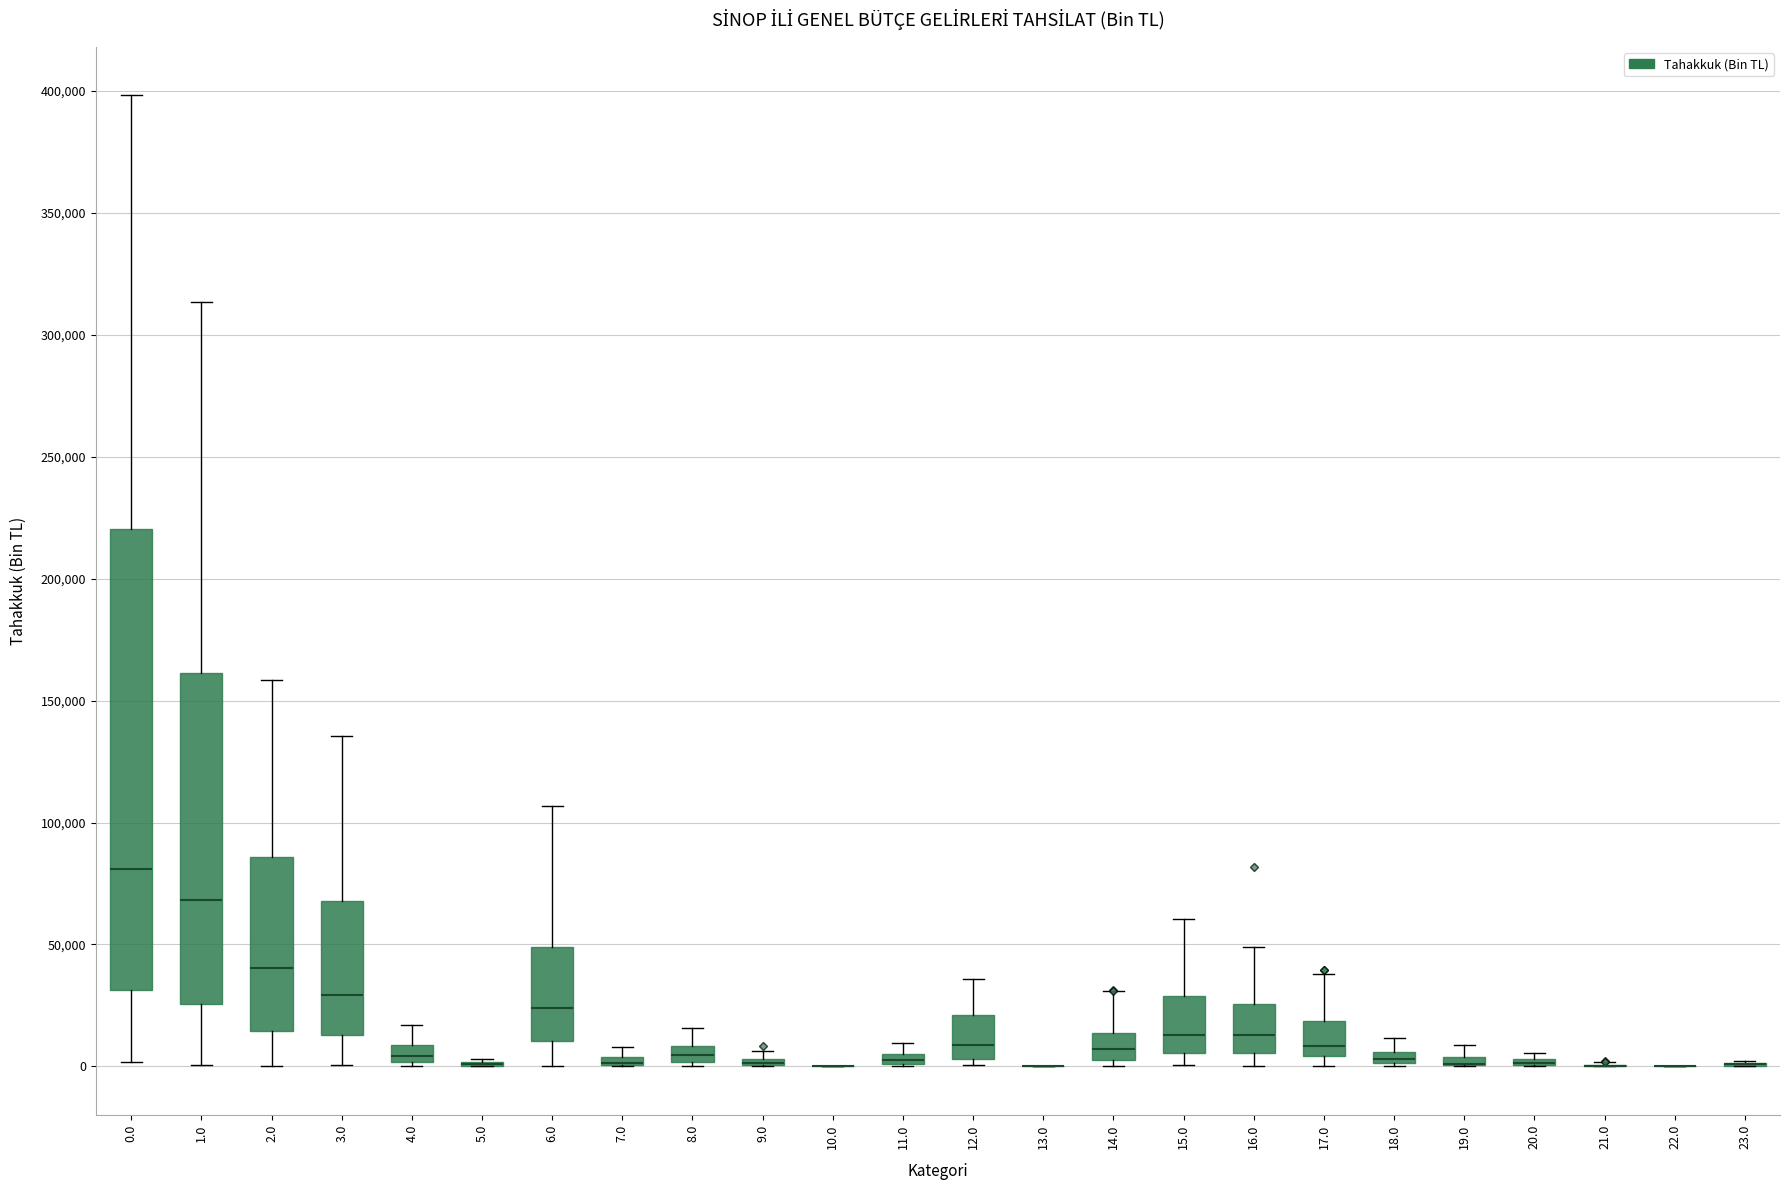

Which box is the tallest, from its lower edge to its upper edge?

0.0